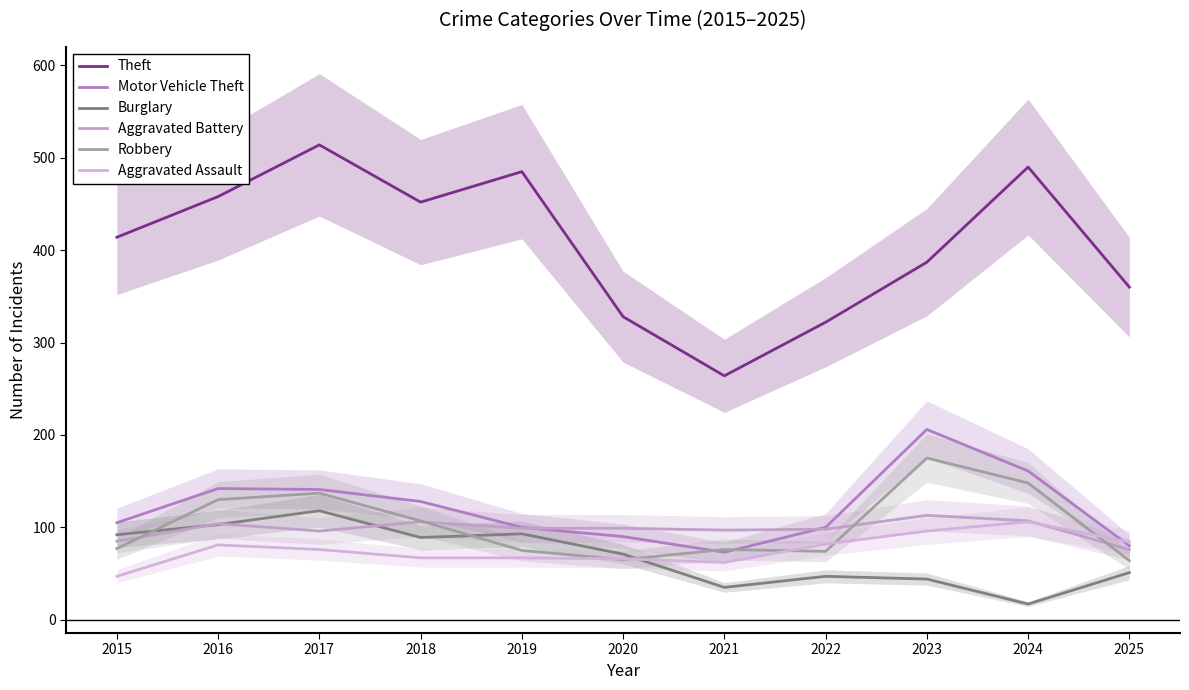

Which series has the widest spread of values?

Theft